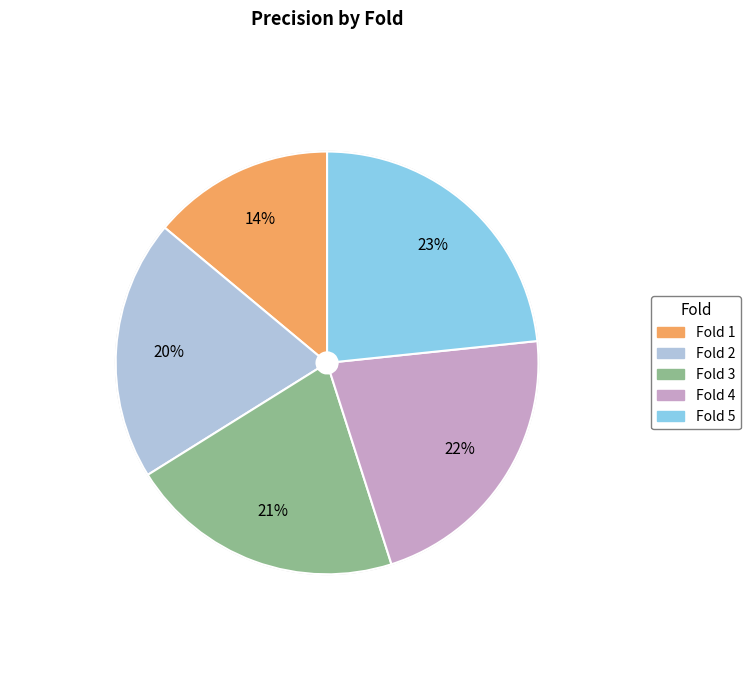

To the nearest percent, what percentage of the pie is Fold 1?

14%